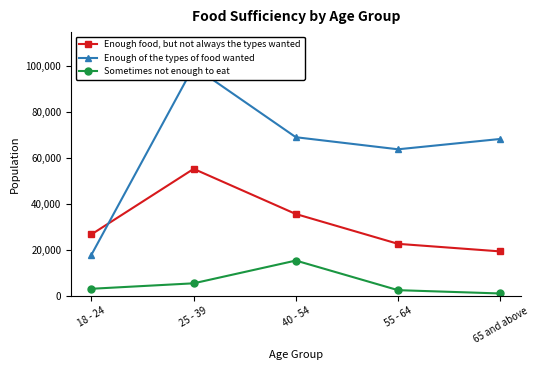

True or false: Enough food, but not always the types wanted and Sometimes not enough to eat intersect in this chart.

False